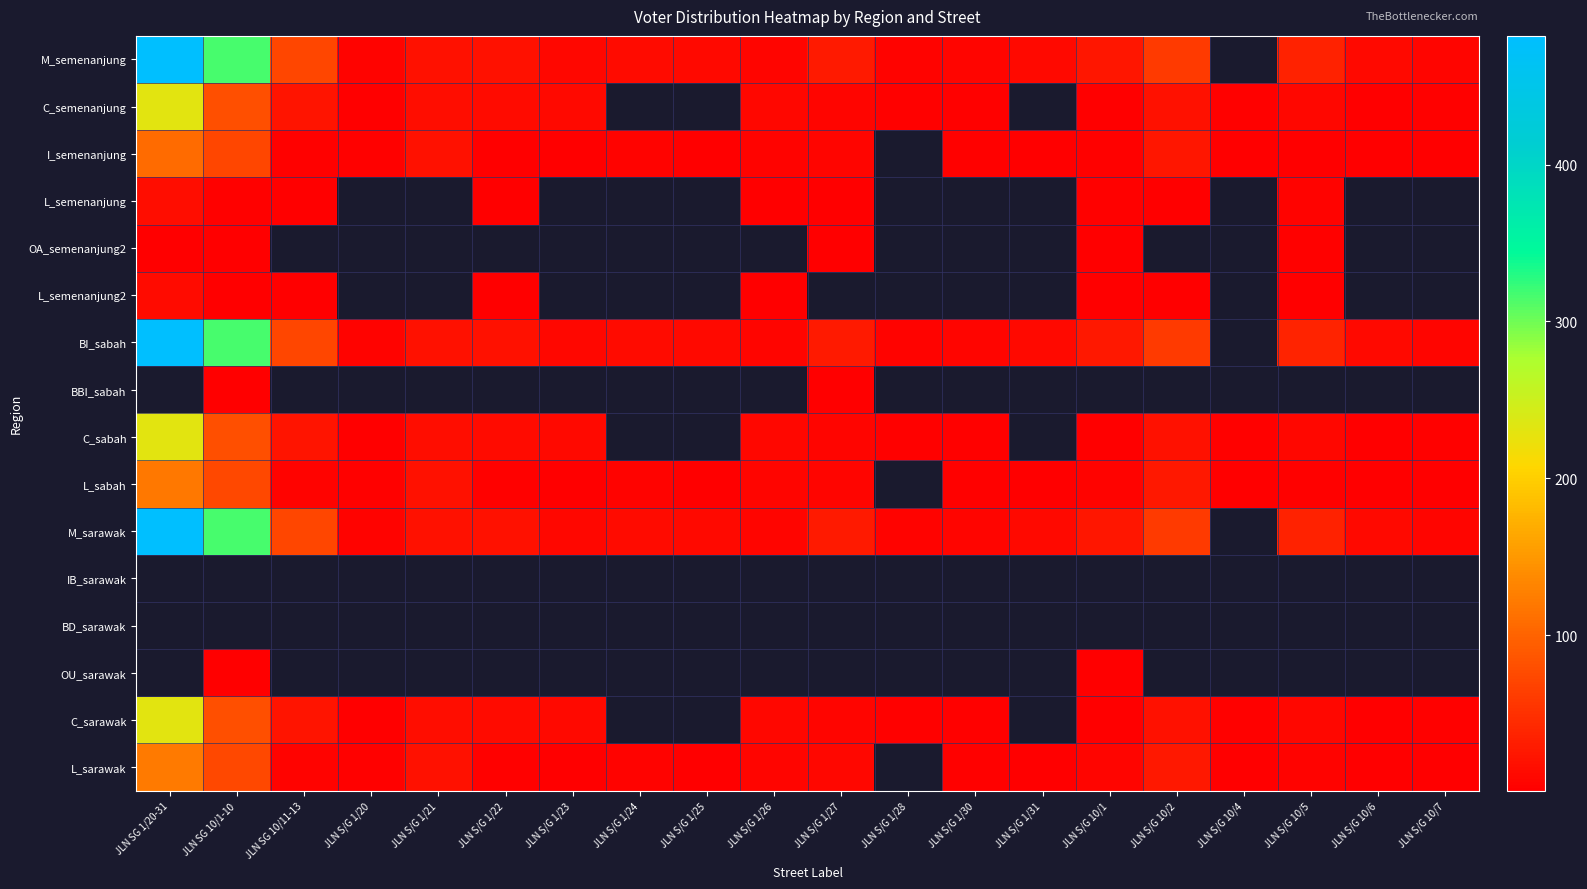

Read the C_sabah value at JLN S/G 10/2.

19.0